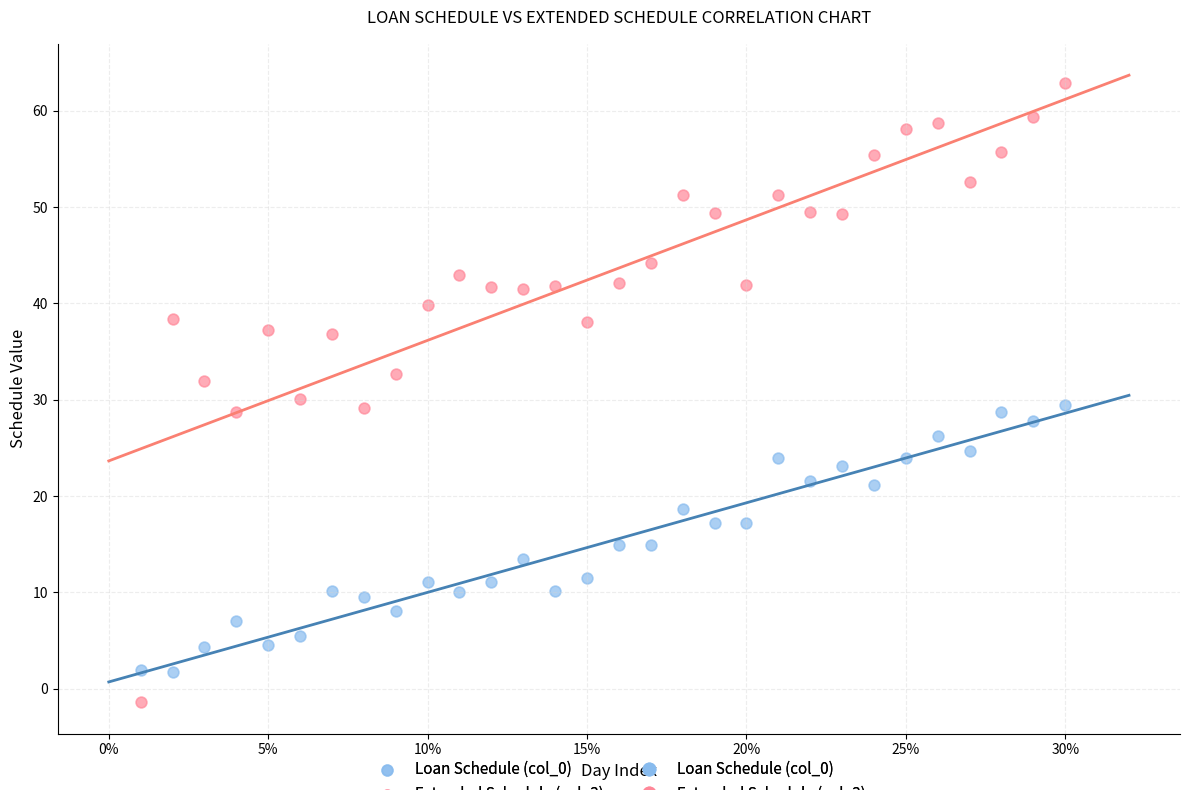

Which series contains the highest Y value?

Extended Schedule (col_3)